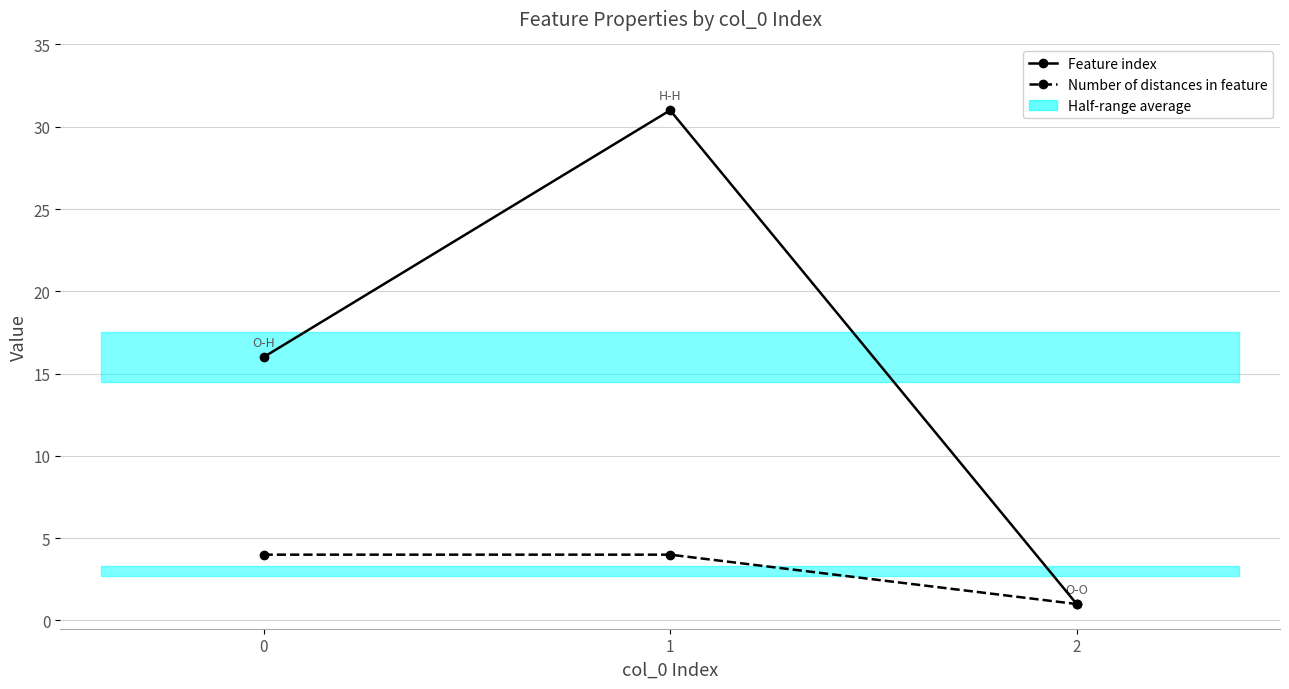

What is the difference between the Number of distances in feature values at 2 and 1?

3